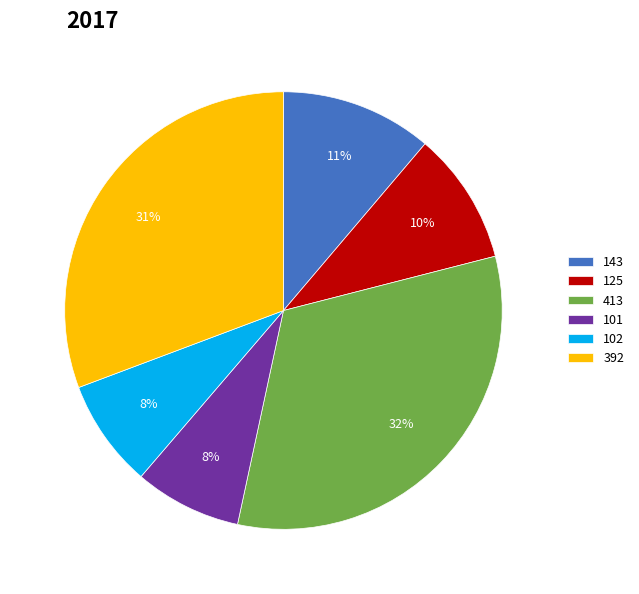

Is the sum of 413 and 101 greater than half?

No